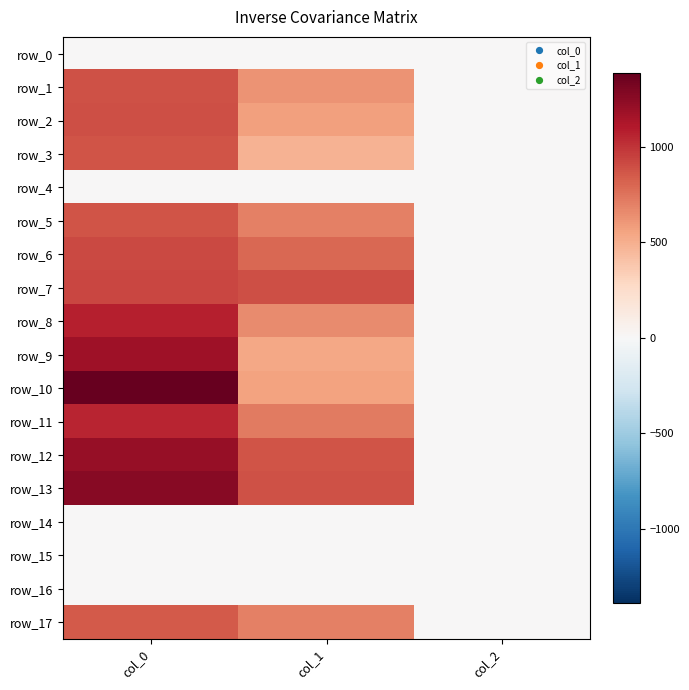

What is the sum of the row_10 values at col_2 and col_0?

1392.0